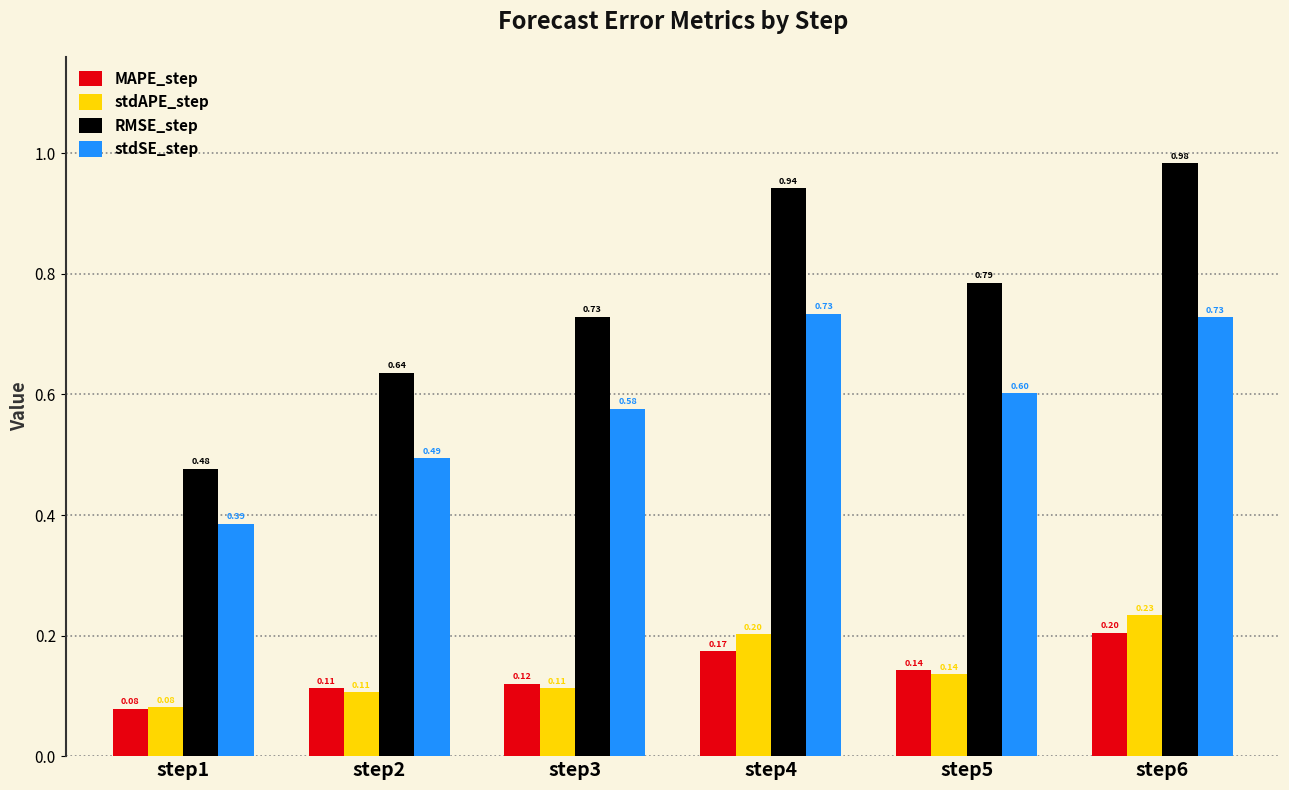

Does the chart contain stacked bars?

No